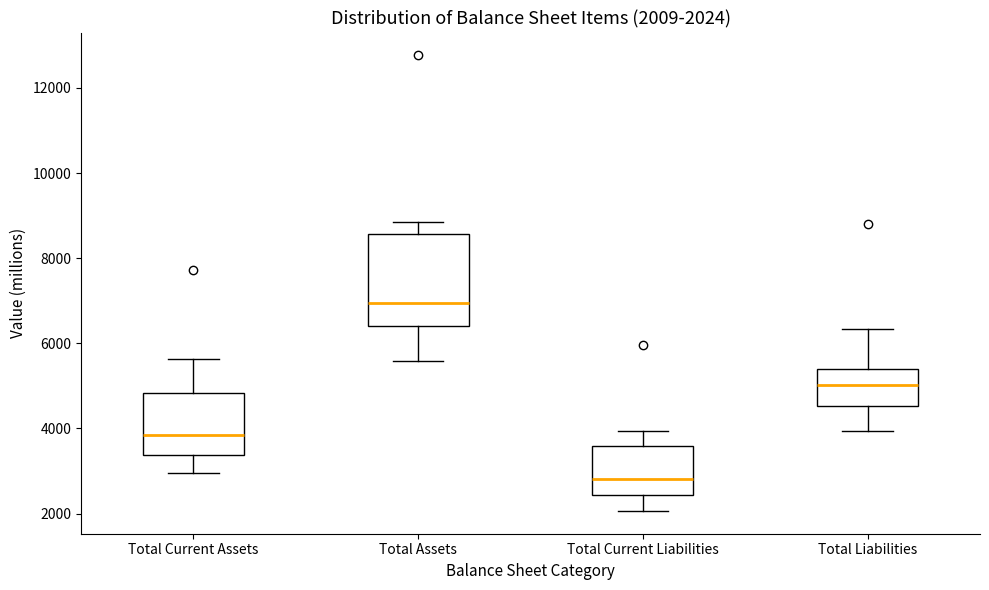

Comparing the boxes themselves (not the whiskers), which one is the tallest?

Total Assets